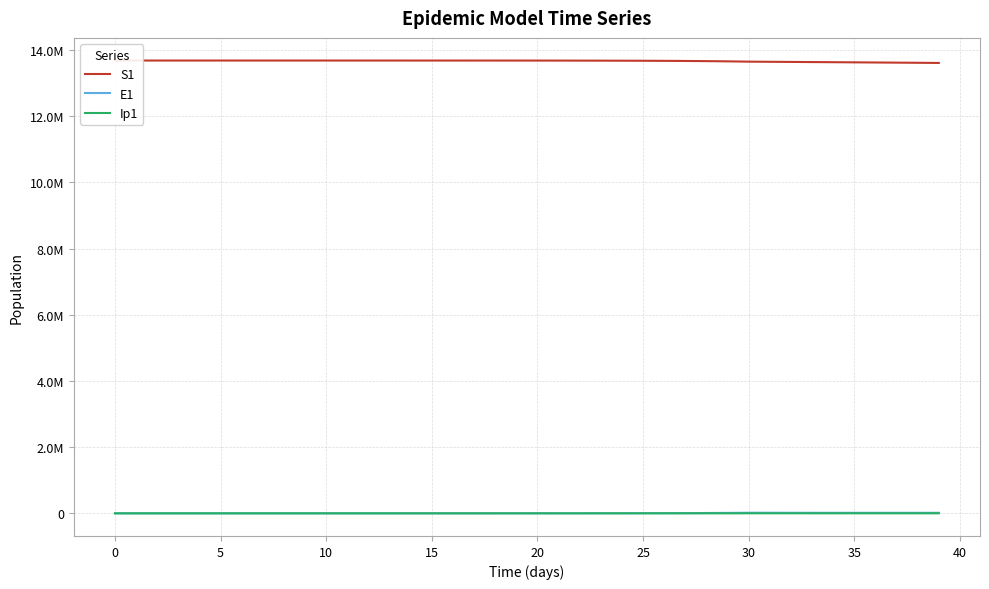

What are all the series names shown in the legend?

S1, E1, Ip1